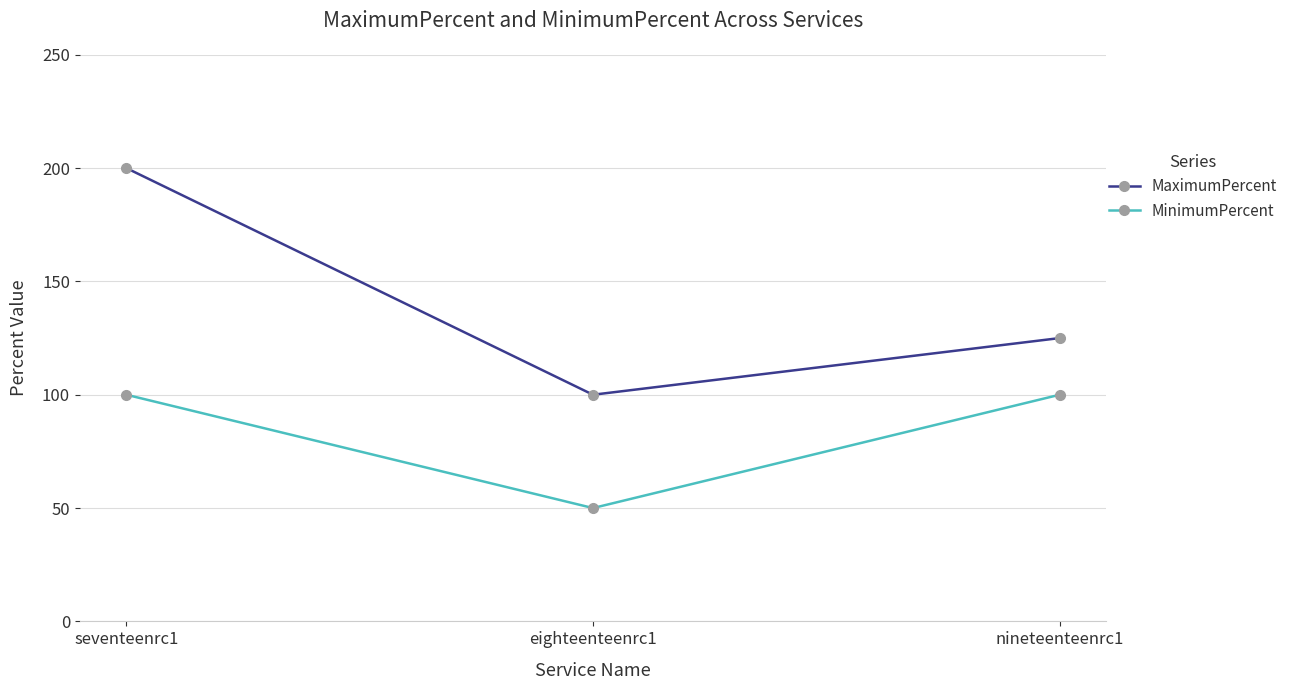

The value of MinimumPercent at eighteenteenrc1 is 80. True or false?

False